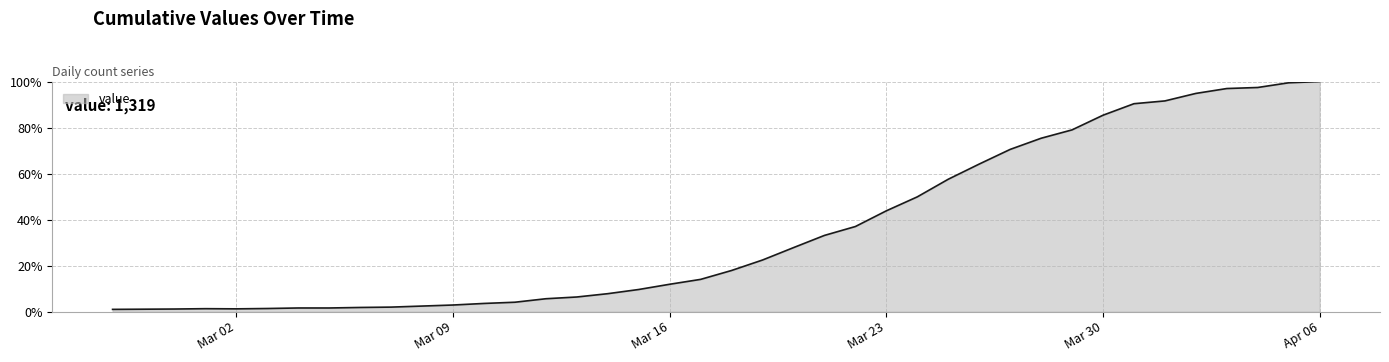

What is the maximum value shown in the chart?

100.0